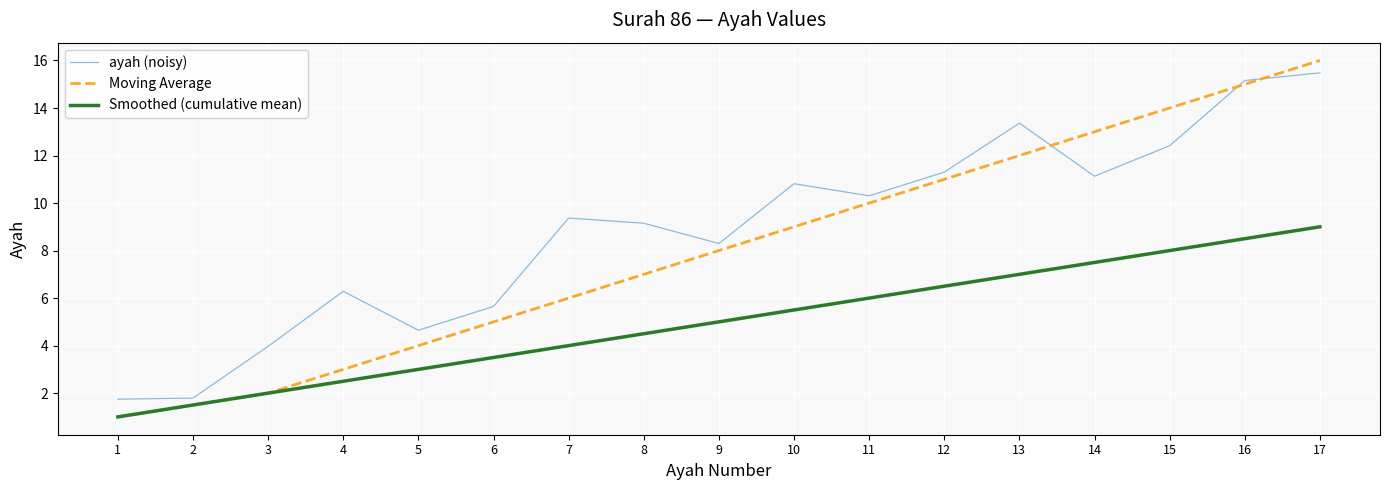

Rank the series by their average value, from highest to lowest.

ayah (noisy), Moving Average, Smoothed (cumulative mean)